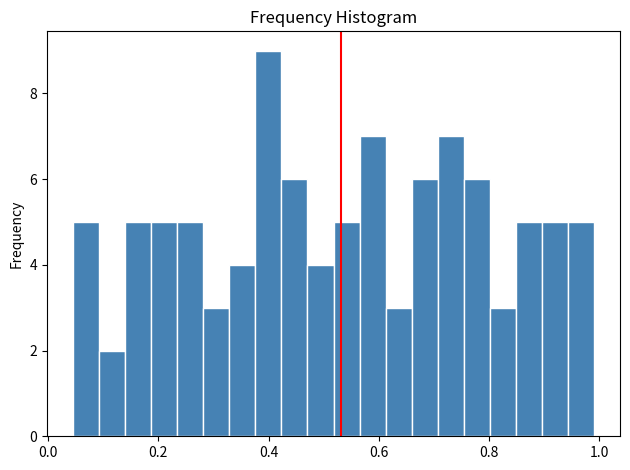

Around what value on the x-axis is the tallest bar? Give the approximate position of its centre, as read against the axis.

0.40